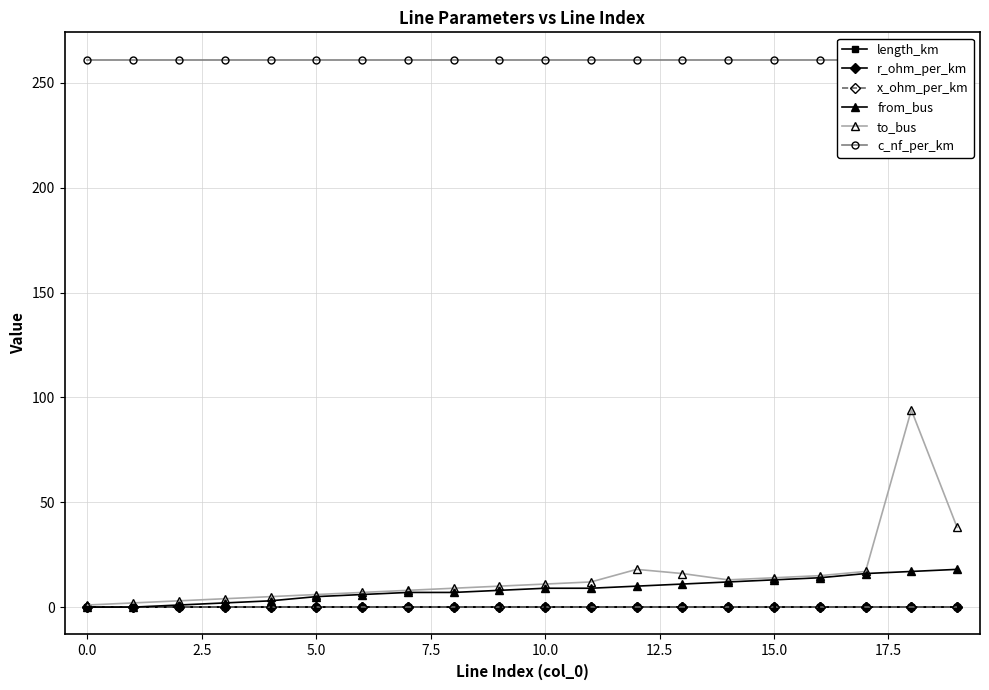

What is the average value of the from_bus series?

8.4